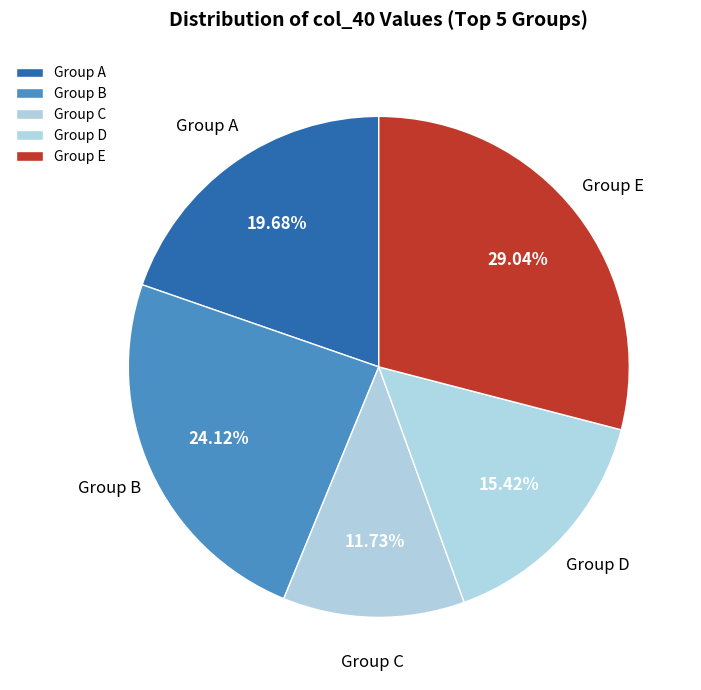

Does Group B represent more than half of the total?

No